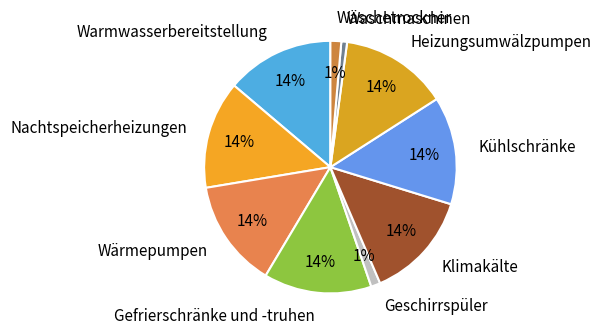

Does Nachtspeicherheizungen represent more than half of the total?

No